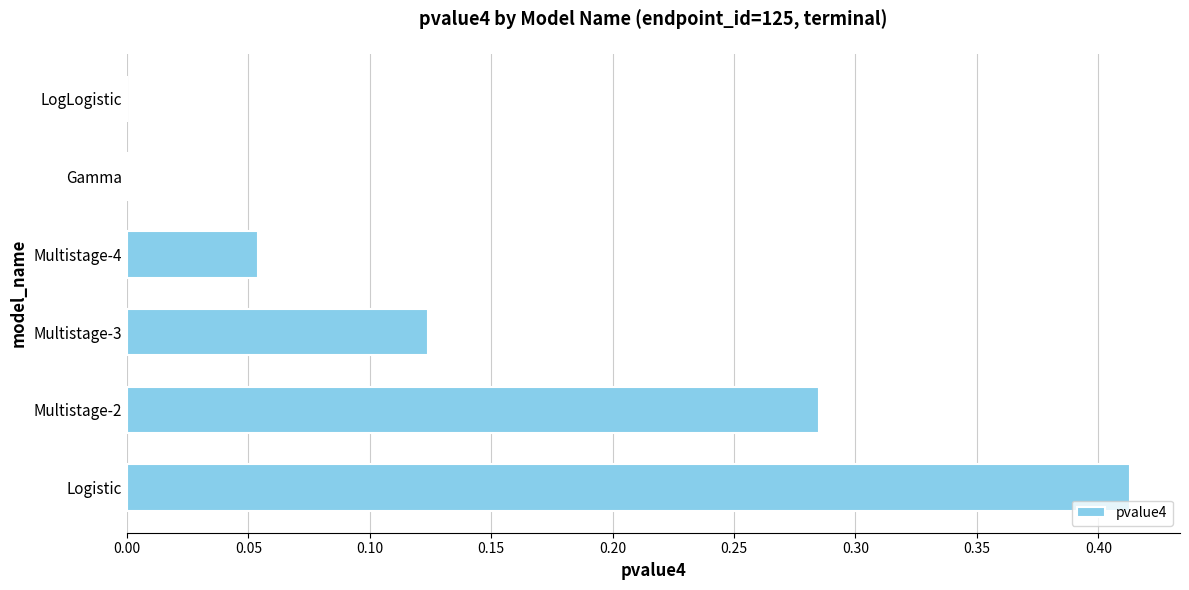

Between LogLogistic and Multistage-4, which is larger?

Multistage-4